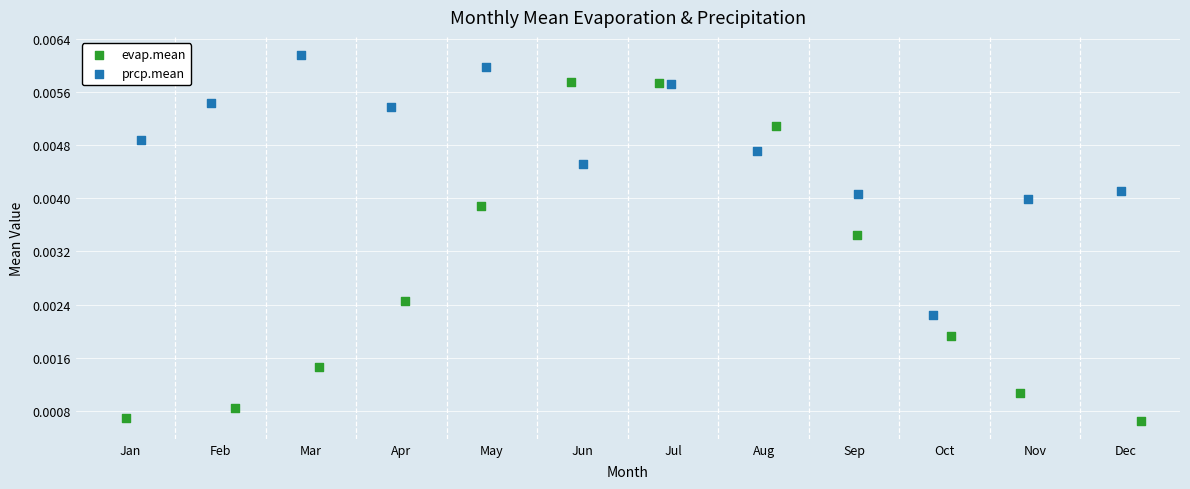

What are all the series names shown in the legend?

evap.mean, prcp.mean